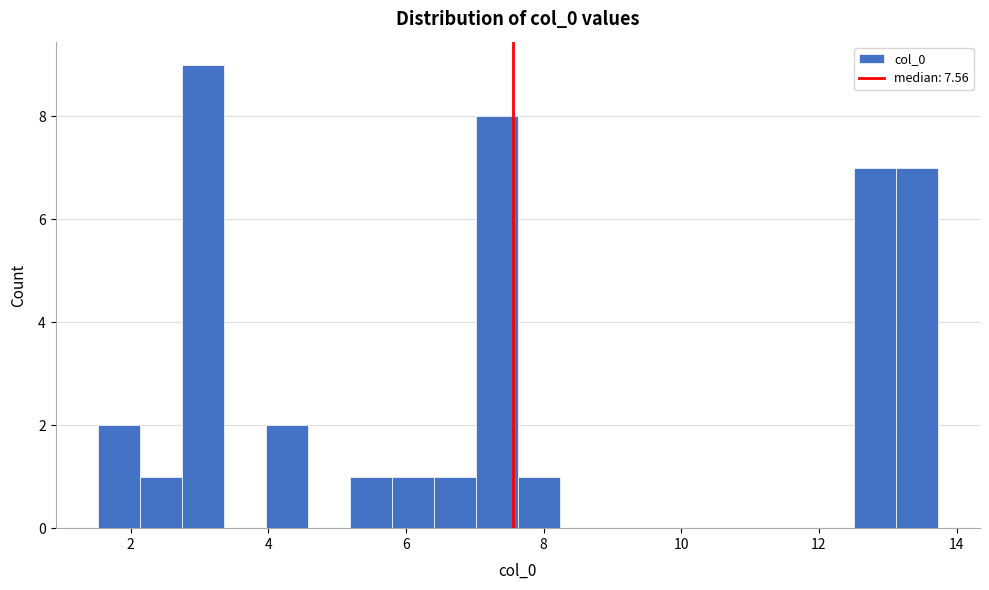

Read against the x-axis, roughly where is the centre of the tallest bar?

3.0